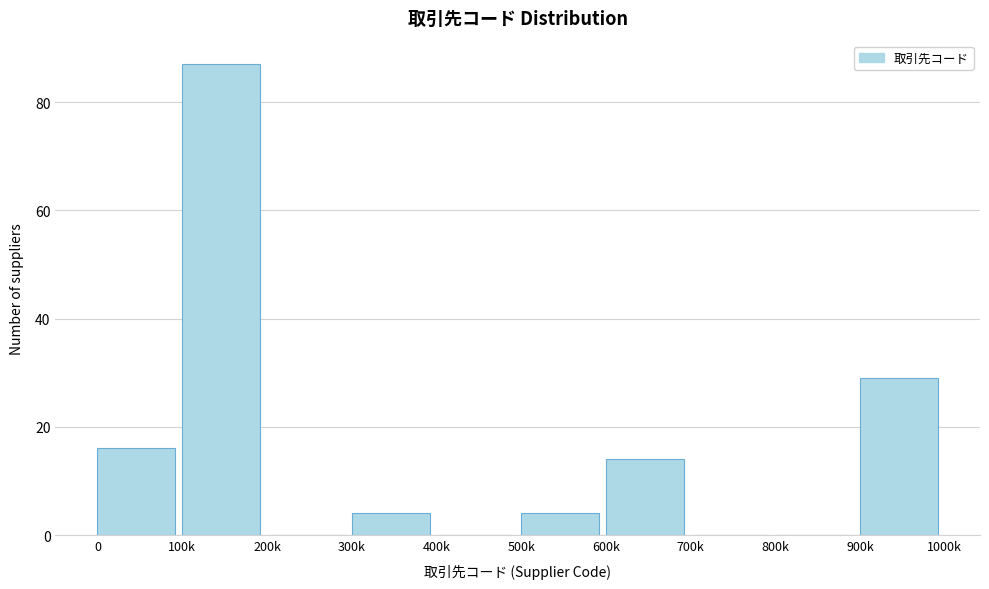

Reading right to left, transcribe all the data shown in this chart.

900k=29	800k=0	700k=0	600k=14	500k=4	400k=0	300k=4	200k=0	100k=87	0=16